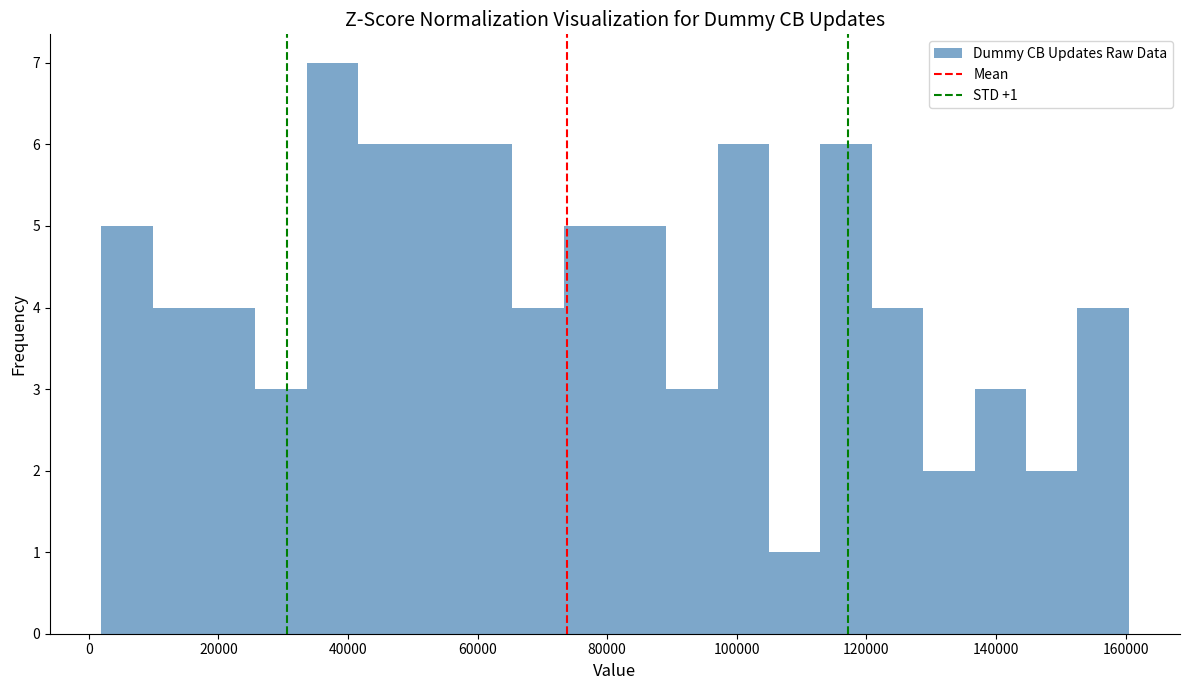

Around what value on the x-axis is the tallest bar? Give the approximate position of its centre, as read against the axis.

38000